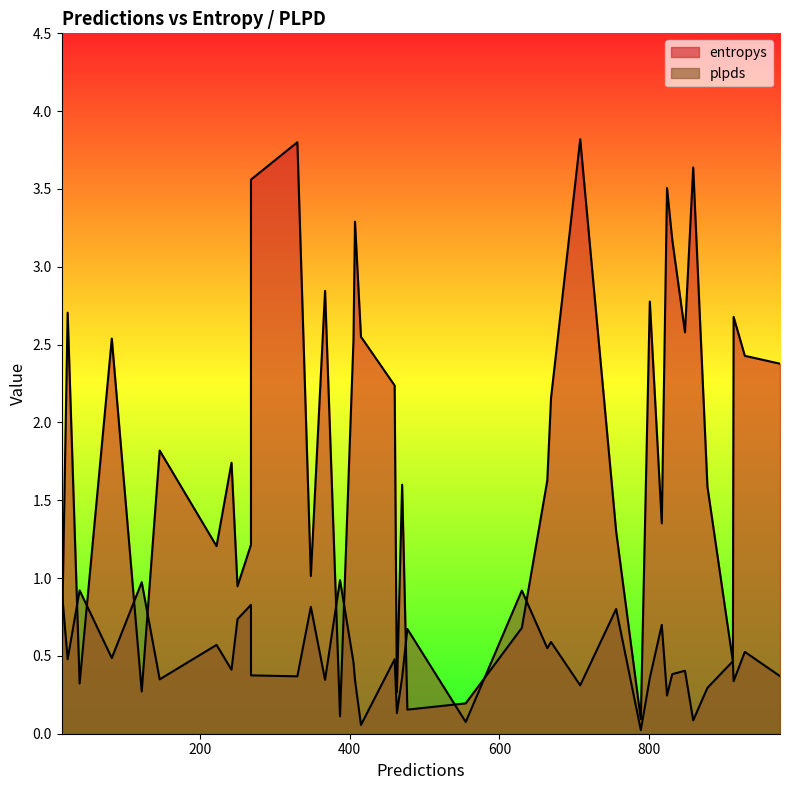

How many lines are shown in the chart?

2